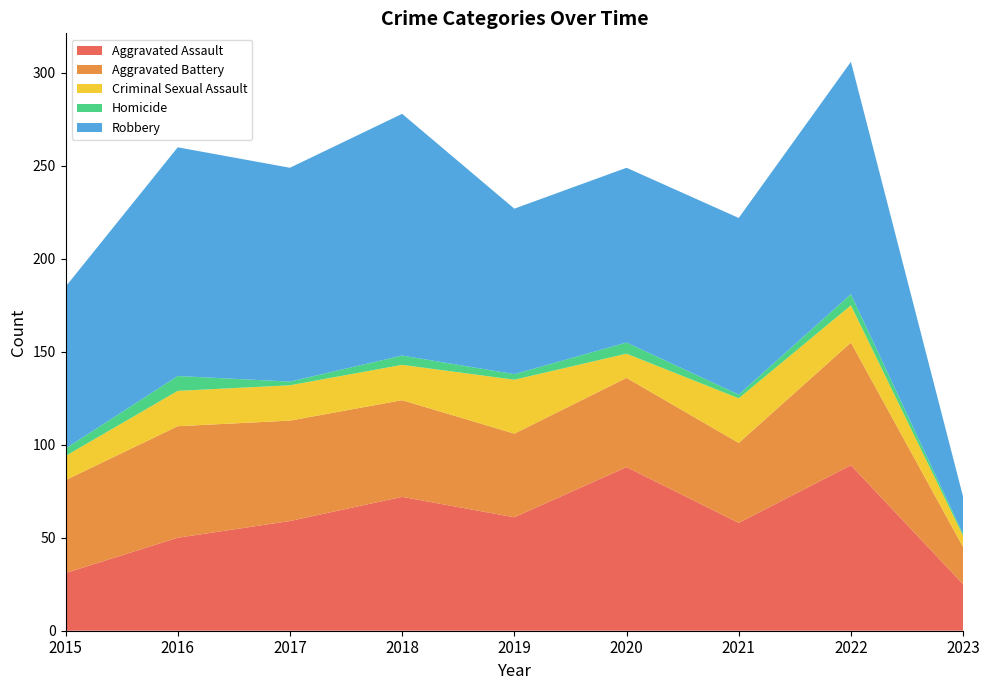

Reading left to right, list all the values displayed in this chart.

Aggravated Assault: 2015=31	2016=50	2017=59	2018=72	2019=61	2020=88	2021=58	2022=89	2023=25
Aggravated Battery: 2015=50	2016=60	2017=54	2018=52	2019=45	2020=48	2021=43	2022=66	2023=20
Criminal Sexual Assault: 2015=13	2016=19	2017=19	2018=19	2019=29	2020=13	2021=24	2022=20	2023=6
Homicide: 2015=4	2016=8	2017=2	2018=5	2019=3	2020=6	2021=2	2022=6	2023=1
Robbery: 2015=87	2016=123	2017=115	2018=130	2019=89	2020=94	2021=95	2022=125	2023=20